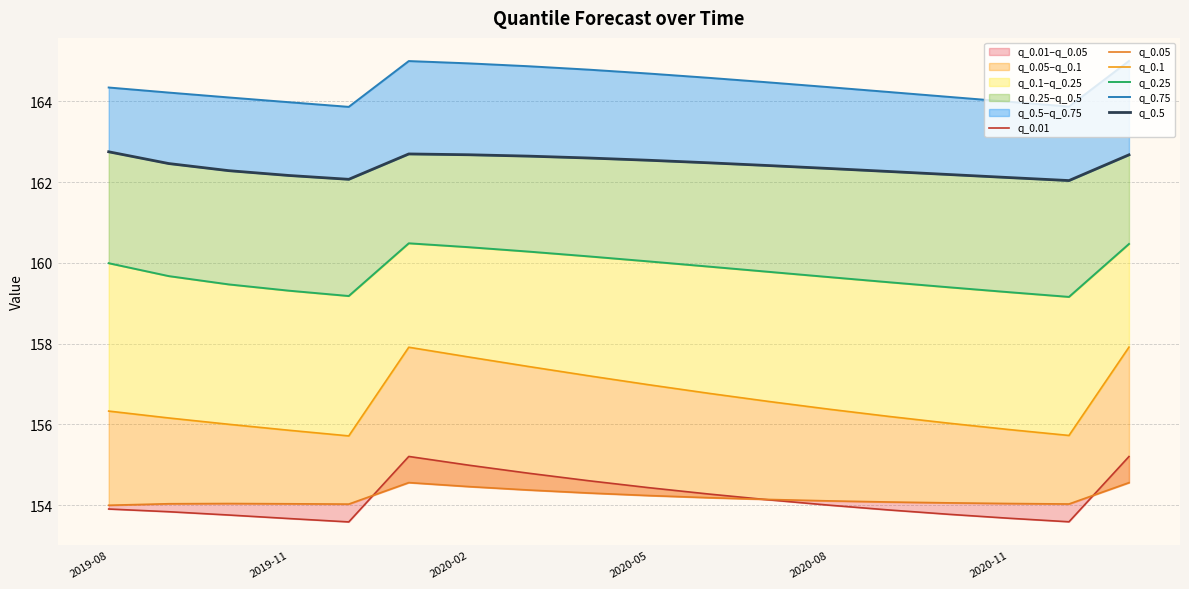

True or false: q_0.05 and q_0.1 intersect in this chart.

False